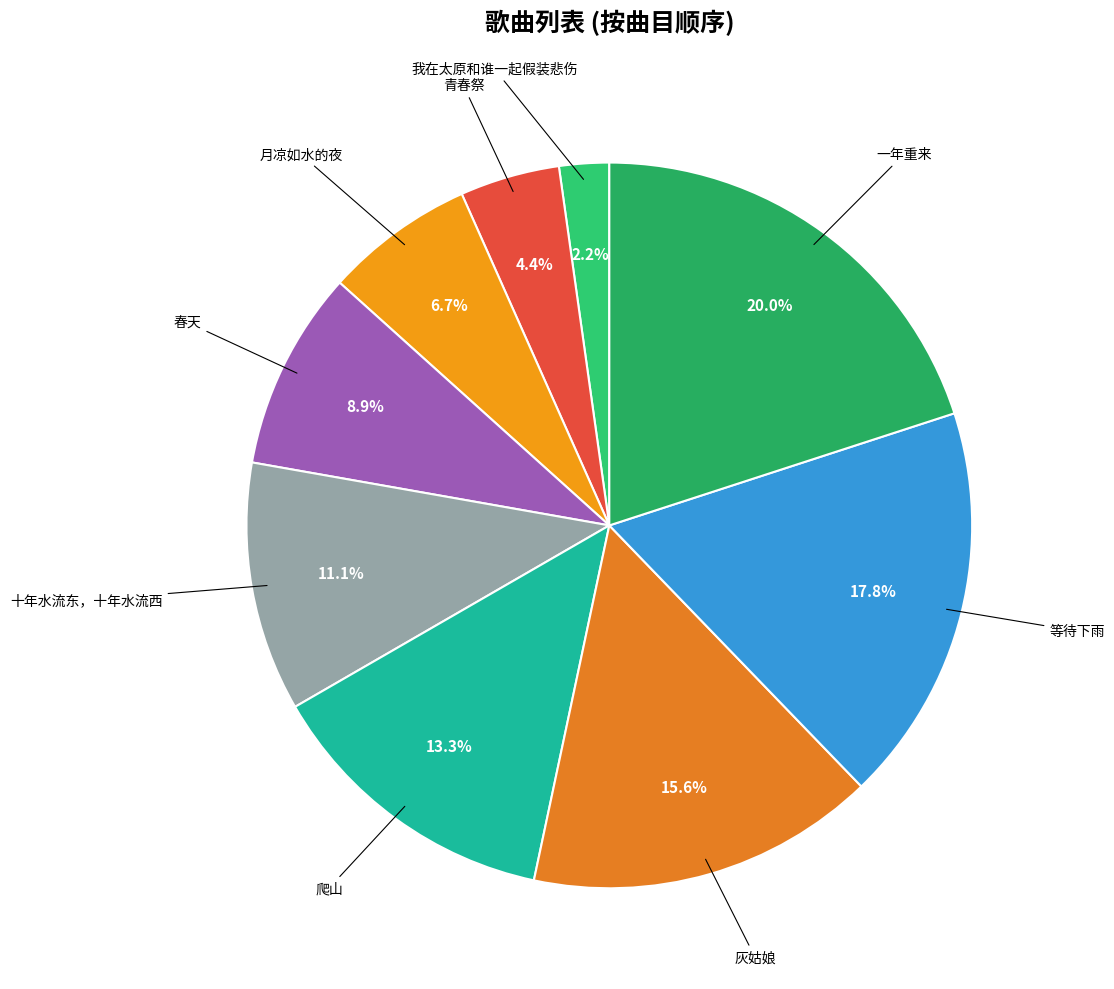

How many slices are in this pie chart?

9